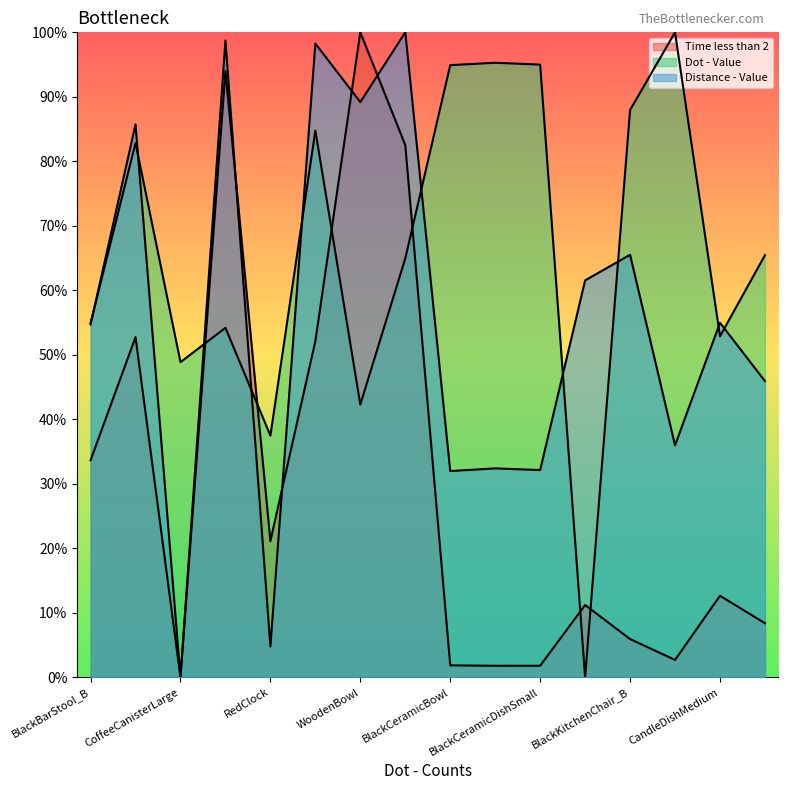

At how many categories does at least one series exceed 0?

16